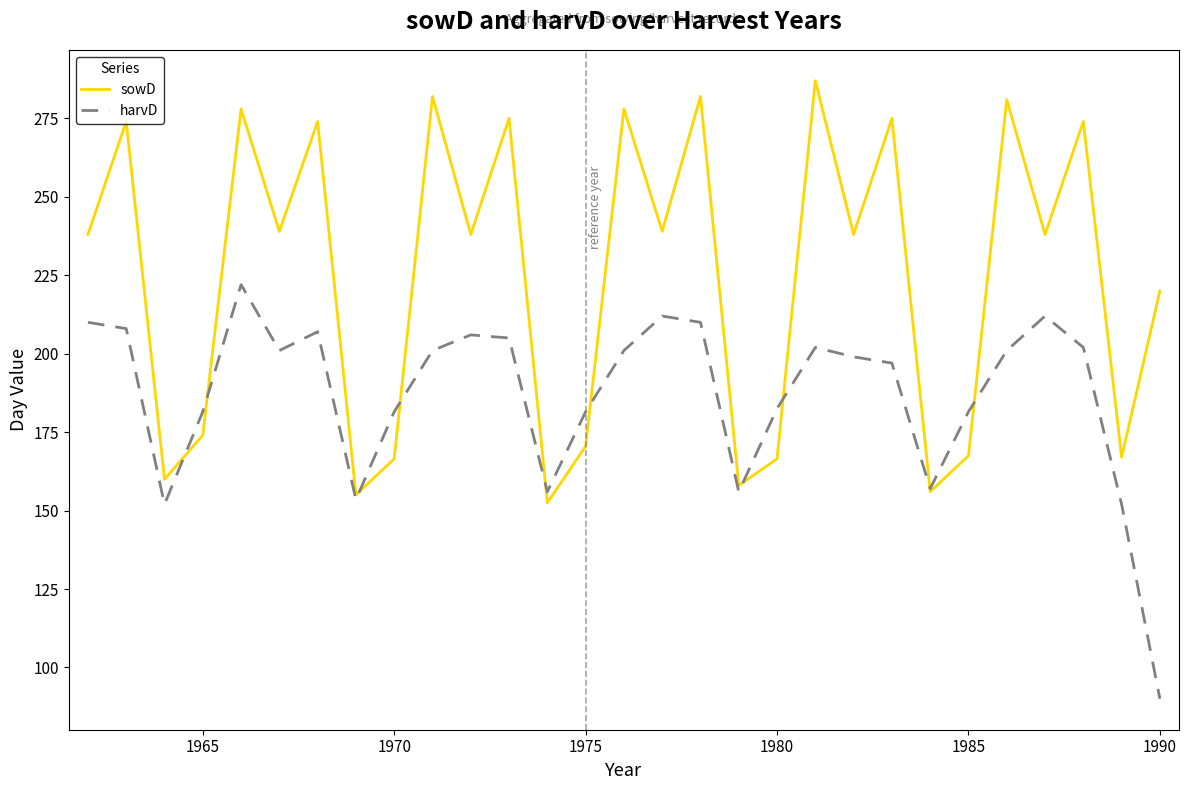

Rank the series by their maximum value, from highest to lowest.

sowD, harvD